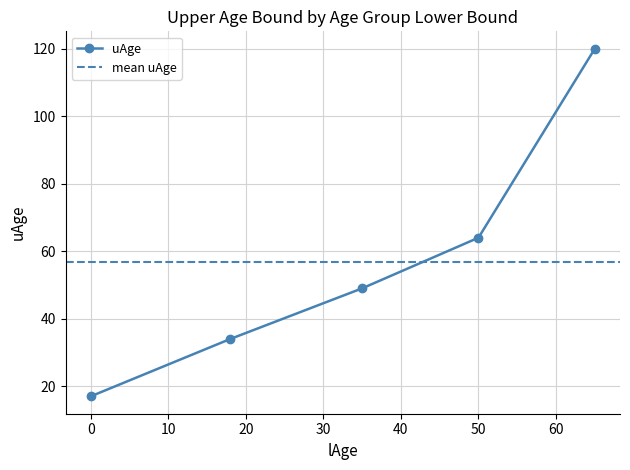

What is the change in value from 0 to 65?

+103